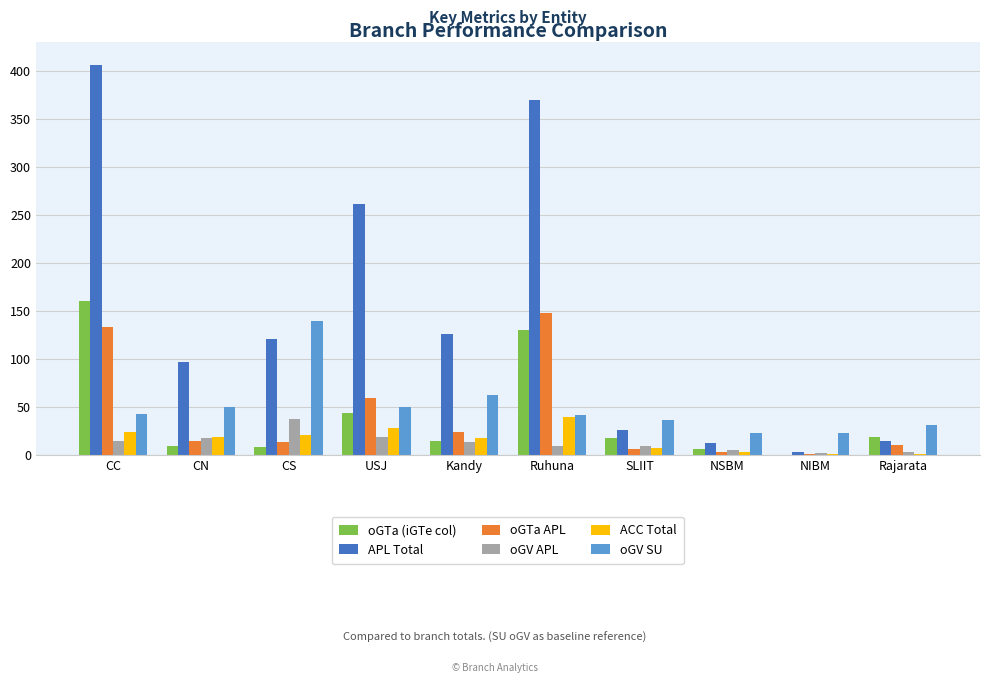

True or false: oGV SU has a value of 17 at Rajarata.

False